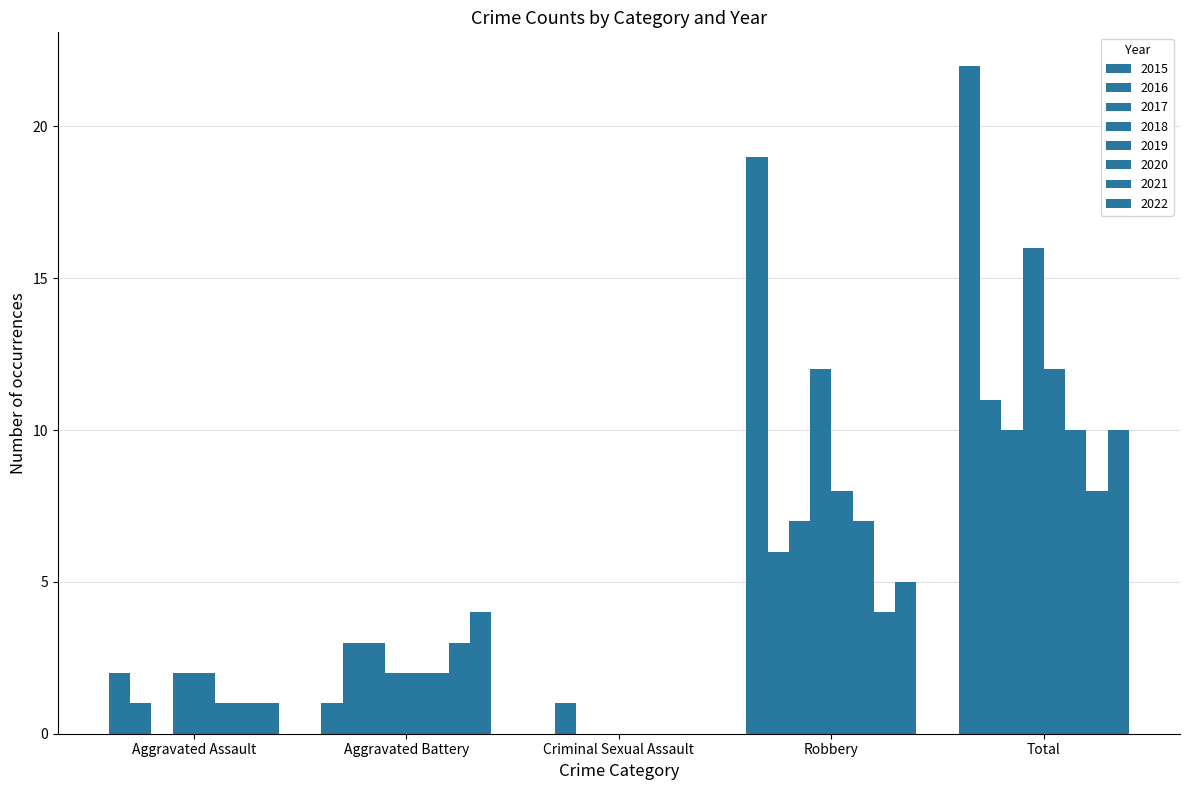

At which category does the chart reach its peak across all series?

Total 2015